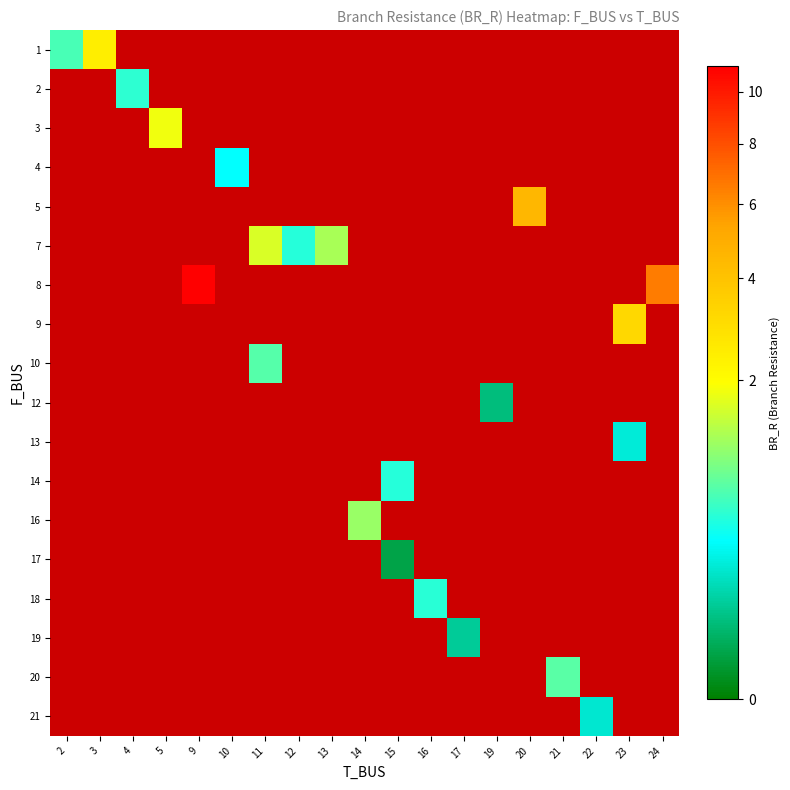

How many positive values does the 18 series have?

1